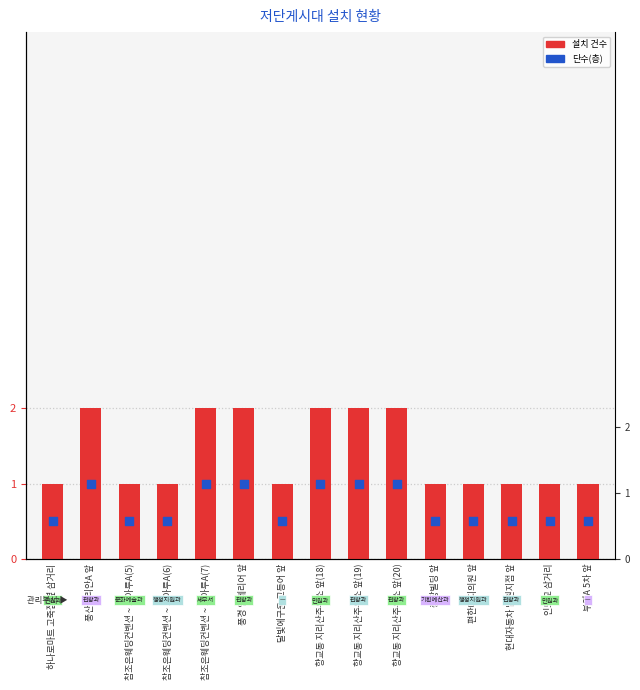

Which series has the largest Y range (max minus min)?

설치 건수